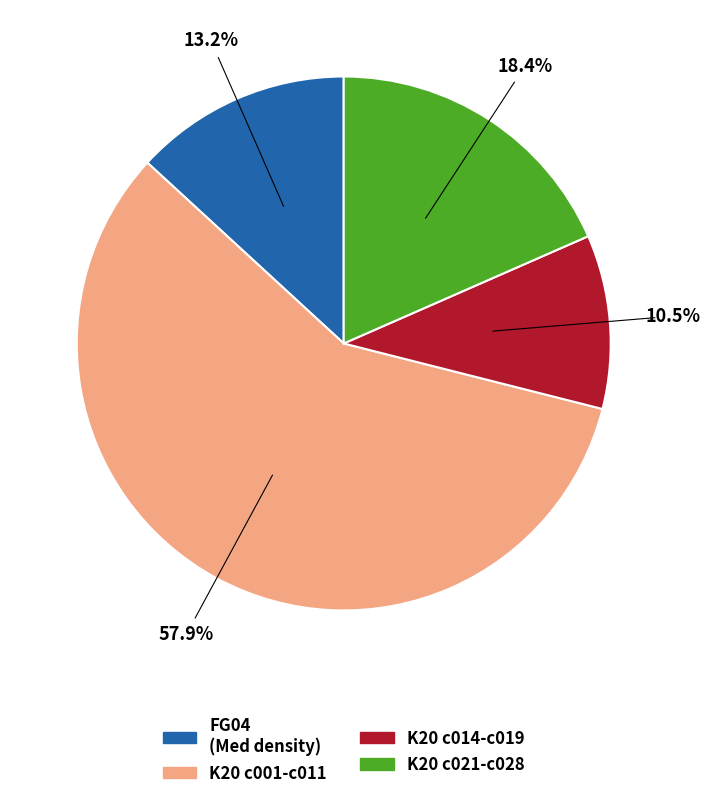

Is there a majority slice in this chart?

Yes